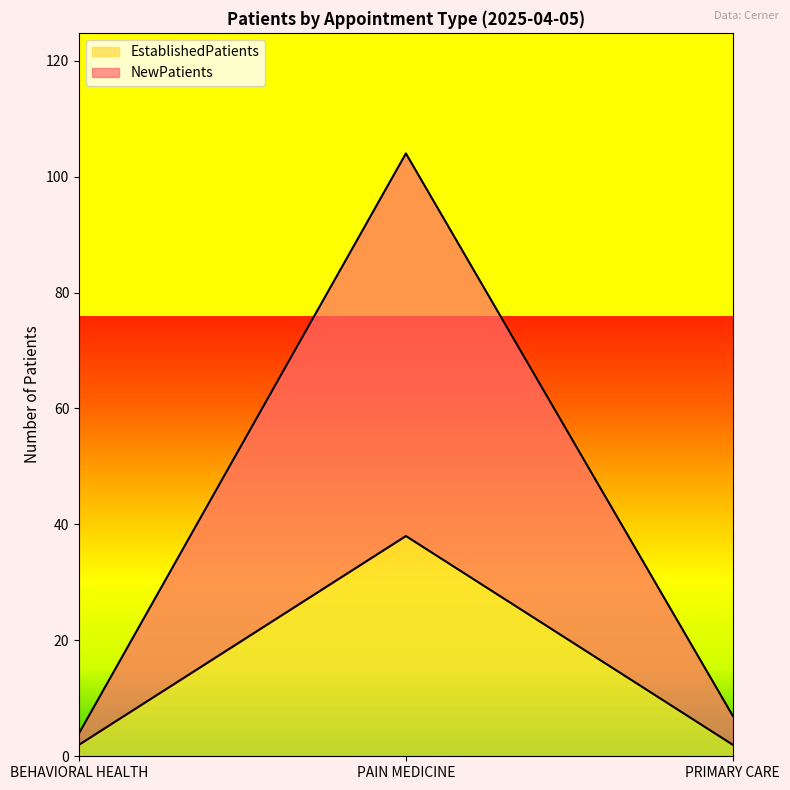

Is it true that NewPatients equals 3 at PRIMARY CARE?

False